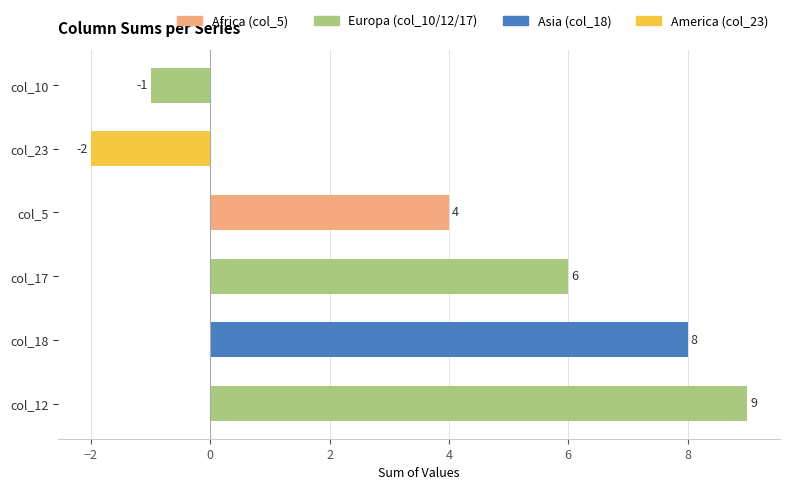

List the labels in order of value, largest first.

col_12, col_18, col_17, col_5, col_10, col_23